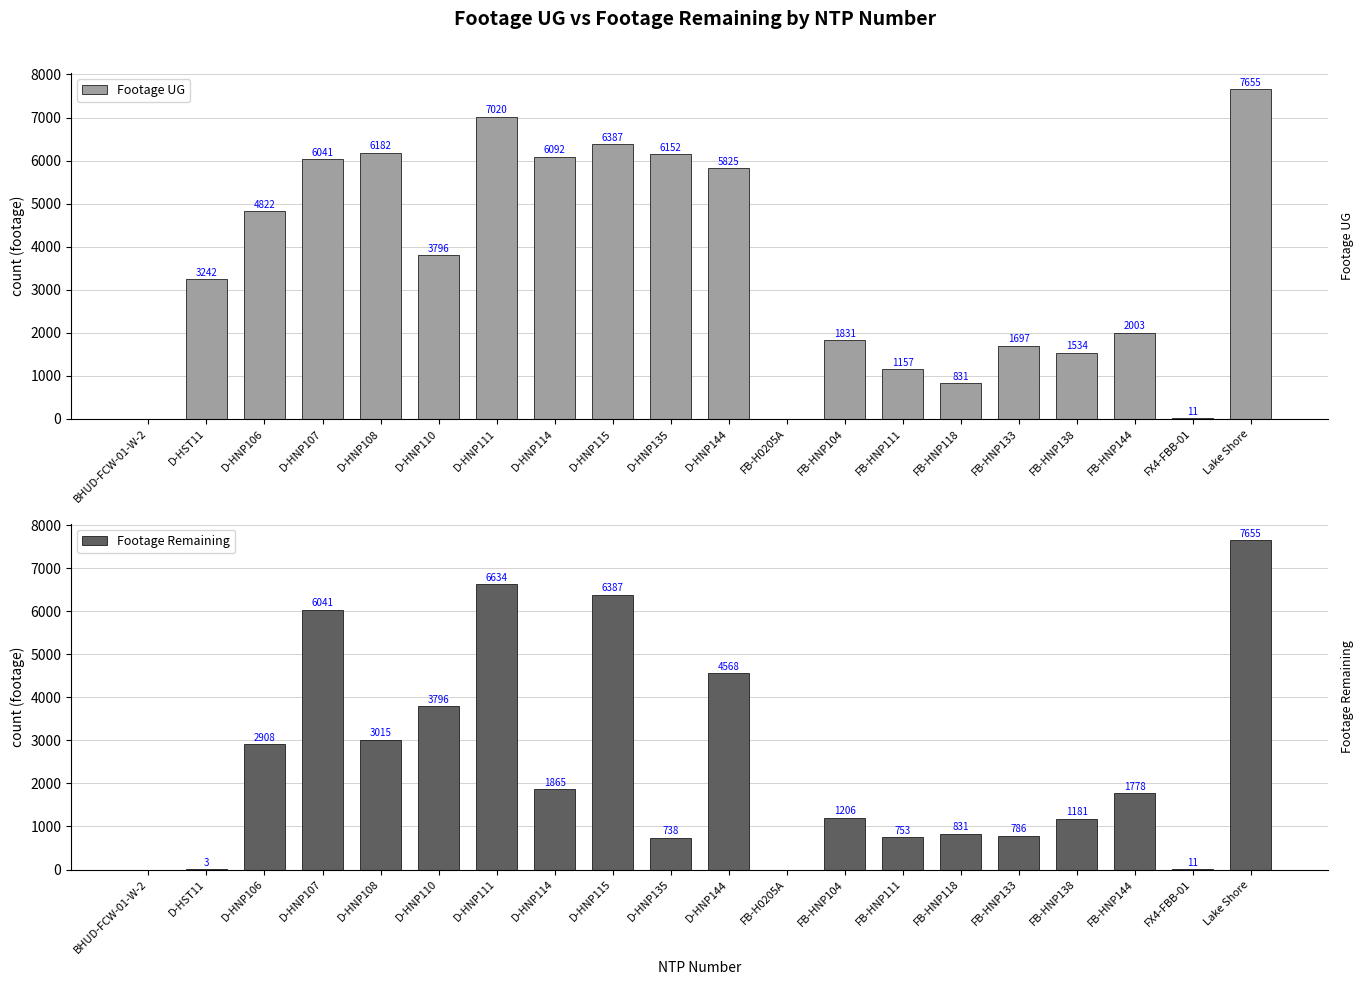

How many values in the Footage Remaining series are below 1778?

10